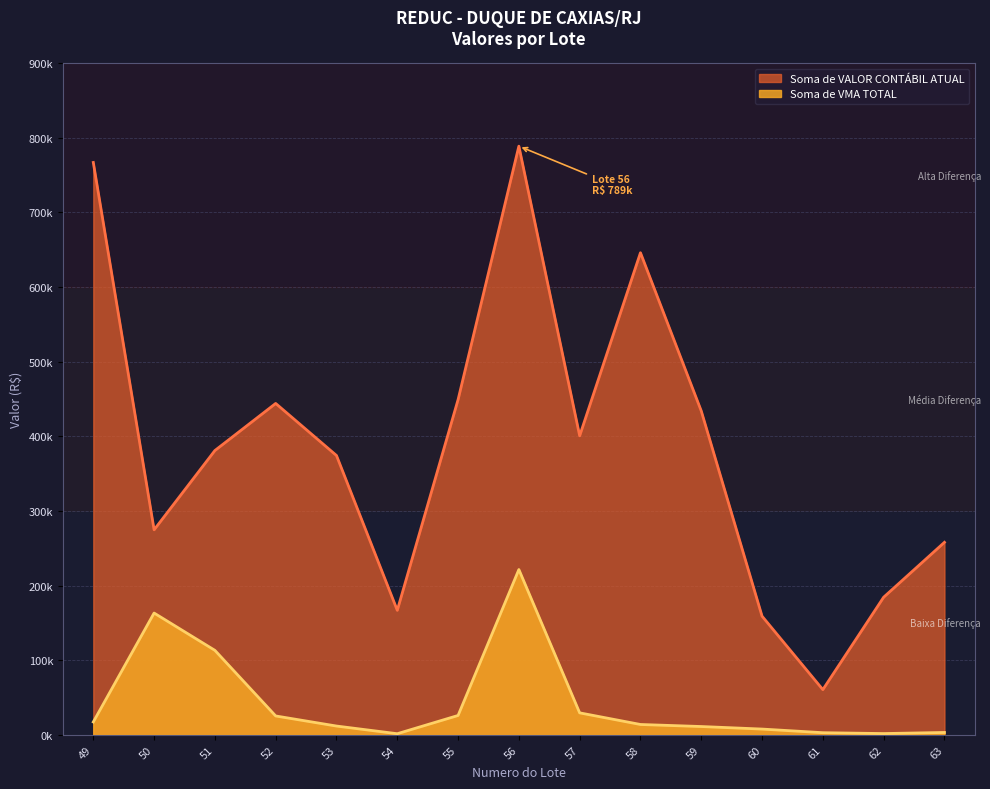

Reading left to right, extract all data points from this chart.

Soma de VALOR CONTABIL ATUAL: 49=767044.2	50=274724.8	51=380988.7	52=444093.0	53=374312.7	54=166854.5	55=449198.7	56=788873.9	57=400718.5	58=646082.6	59=434025.8	60=158979.9	61=60548.8	62=184397.3	63=257961.2
Soma de VMA TOTAL: 49=17234.0	50=163203.5	51=113194.7	52=25261.7	53=11752.4	54=1471.7	55=25923.2	56=221497.4	57=29426.2	58=13844.9	59=11107.3	60=7698.0	61=2836.8	62=1675.1	63=3152.1